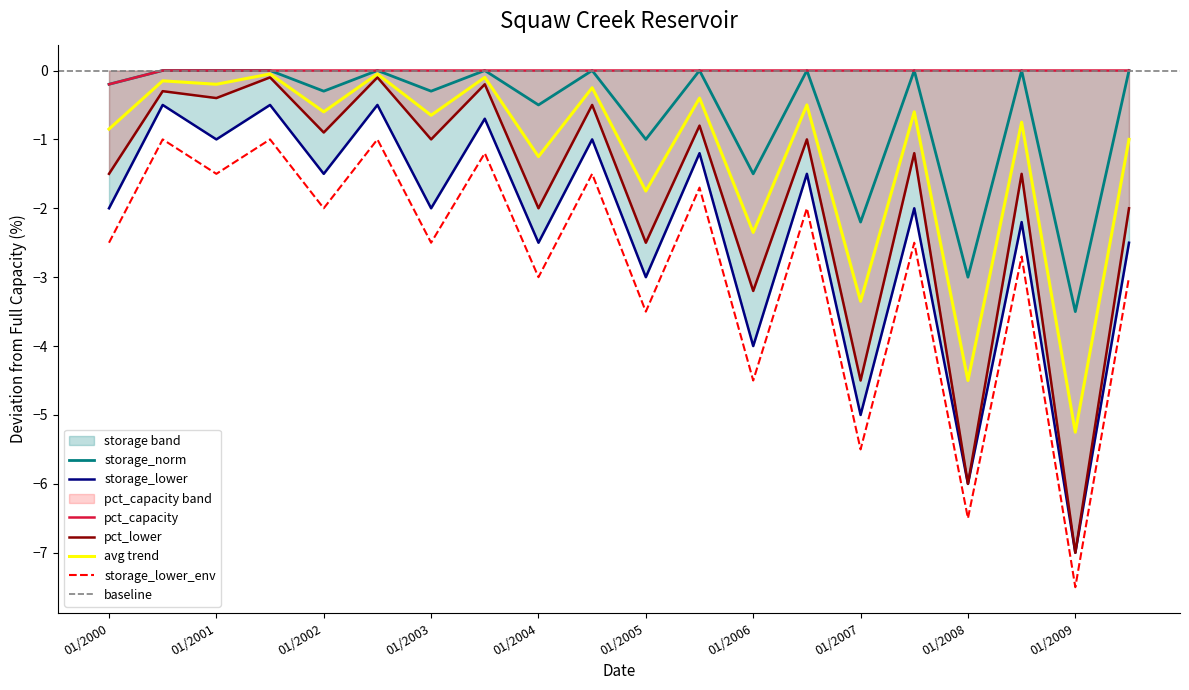

Is it true that pct_capacity equals -0.1 at 01/2004?

False